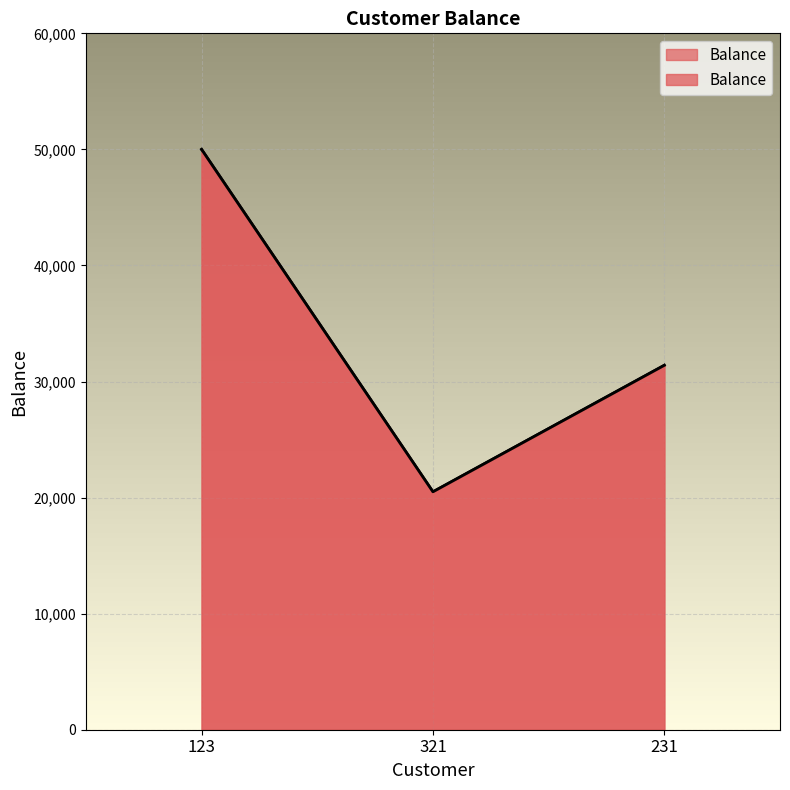

Does the chart display data point markers on the line(s)?

No